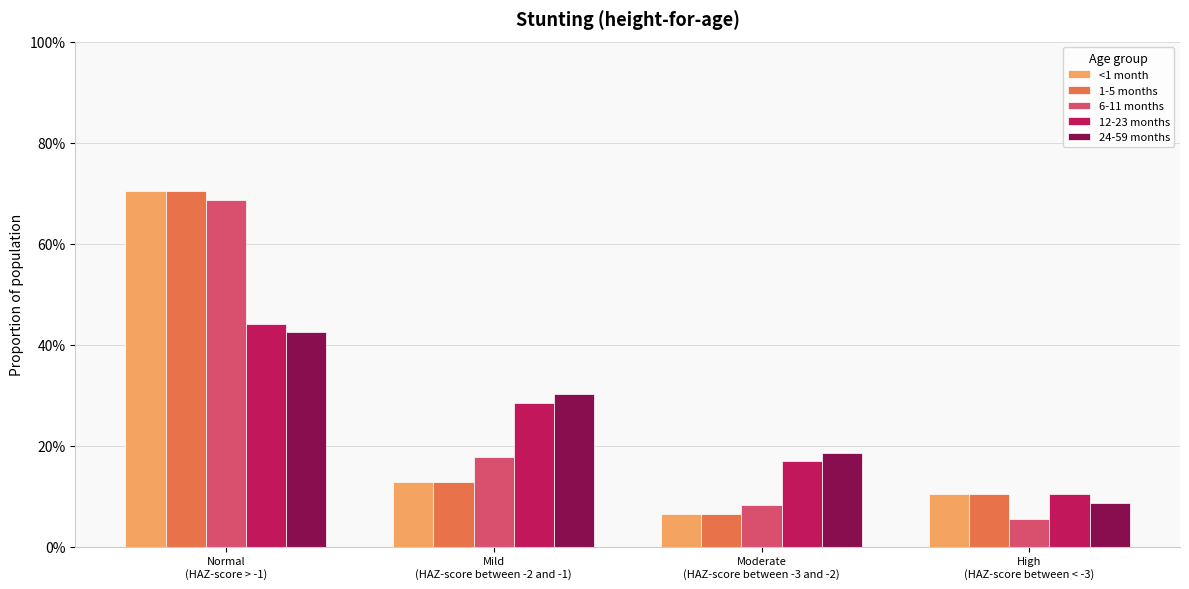

At which category is the sum across all series the highest?

Normal
(HAZ-score > -1)